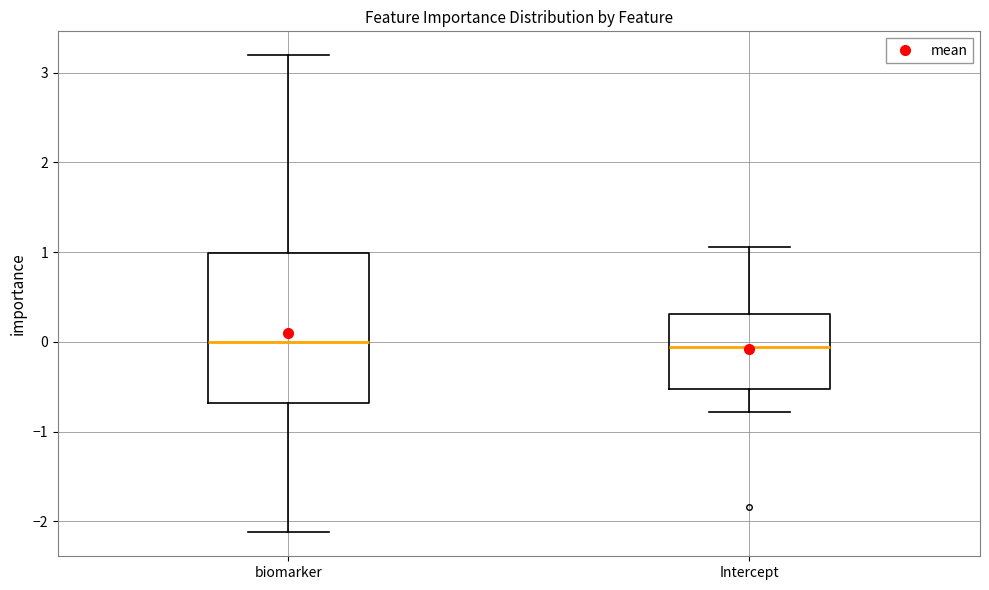

Where is the upper edge of the box for biomarker on the y-axis? The values are not printed on the chart, so give them approximately, as read against the axis.

1.0